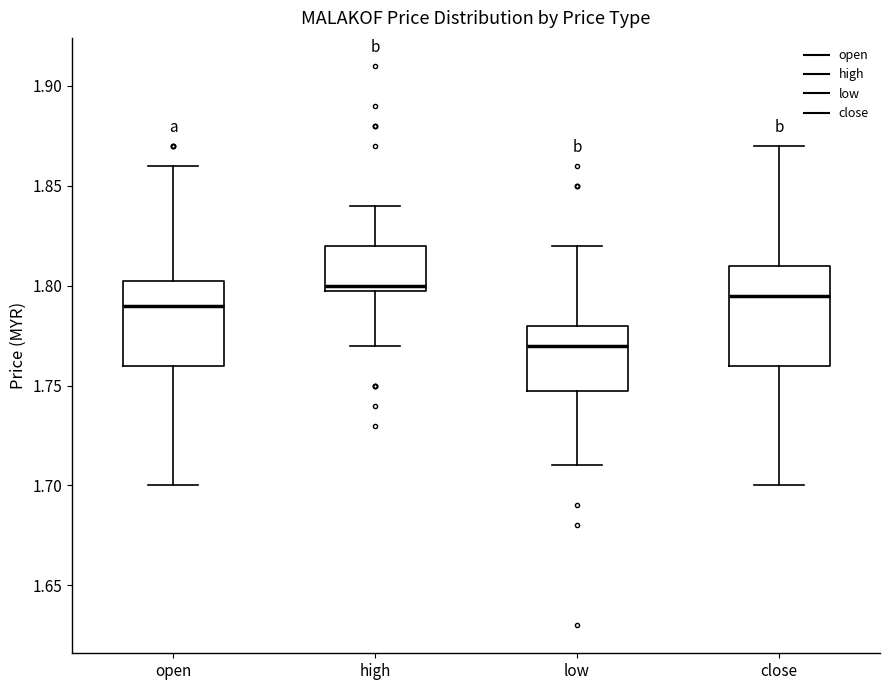

Where does the lower whisker of the box for close end on the y-axis? The values are not printed on the chart, so give them approximately, as read against the axis.

1.700